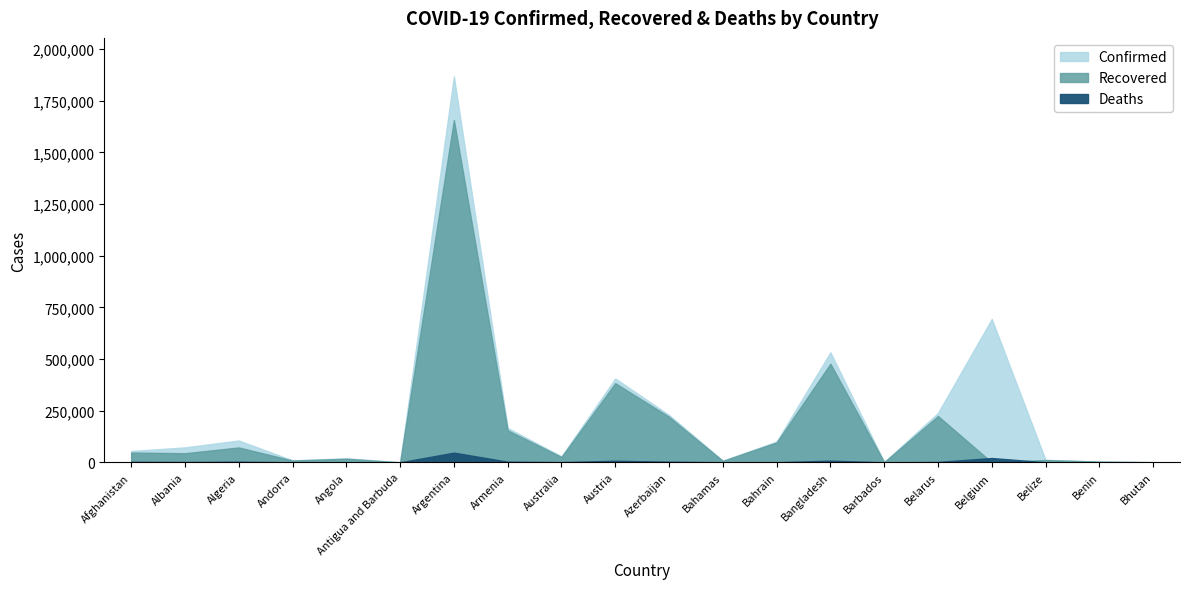

Does the chart have visible grid lines?

No